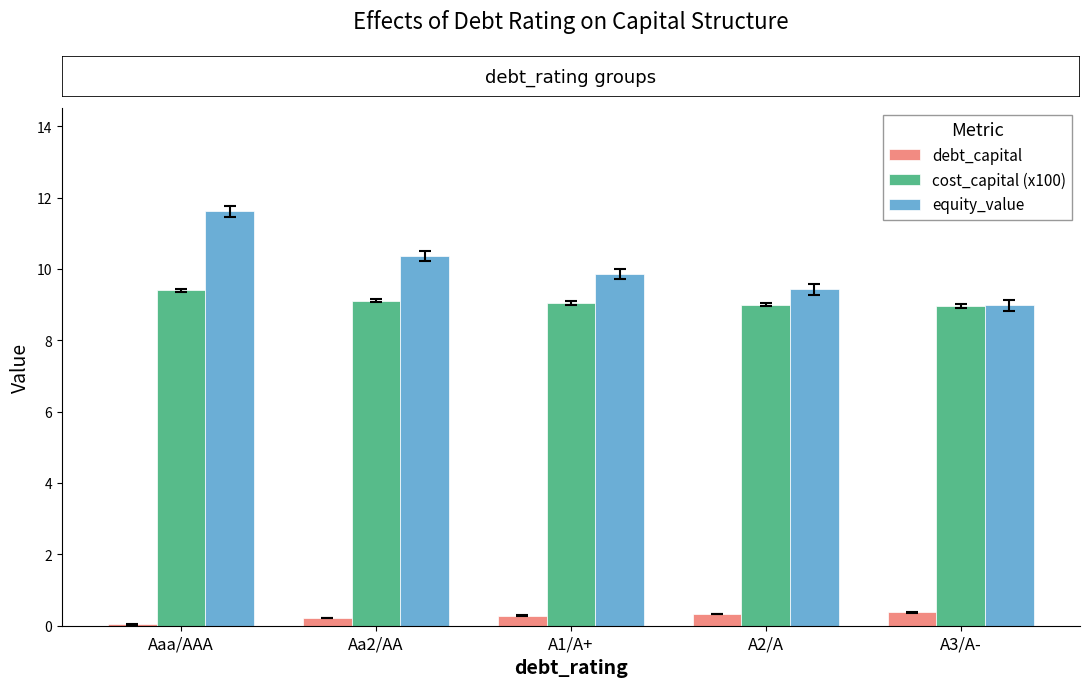

Does the chart contain stacked bars?

No